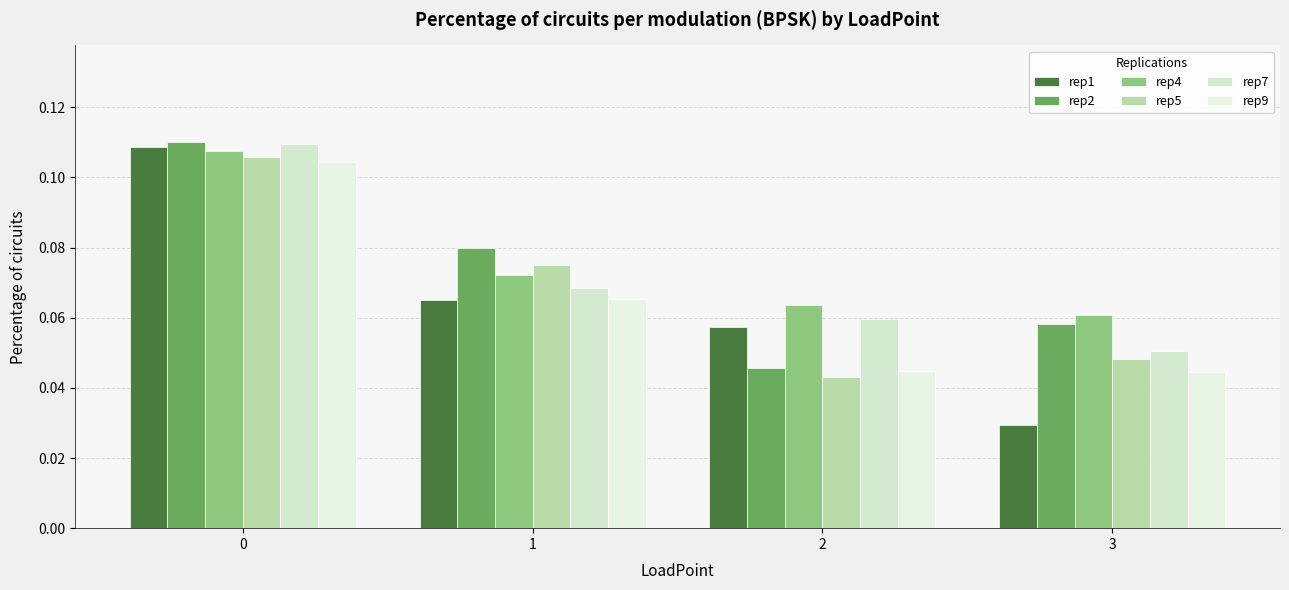

How many bars are there in each group?

6